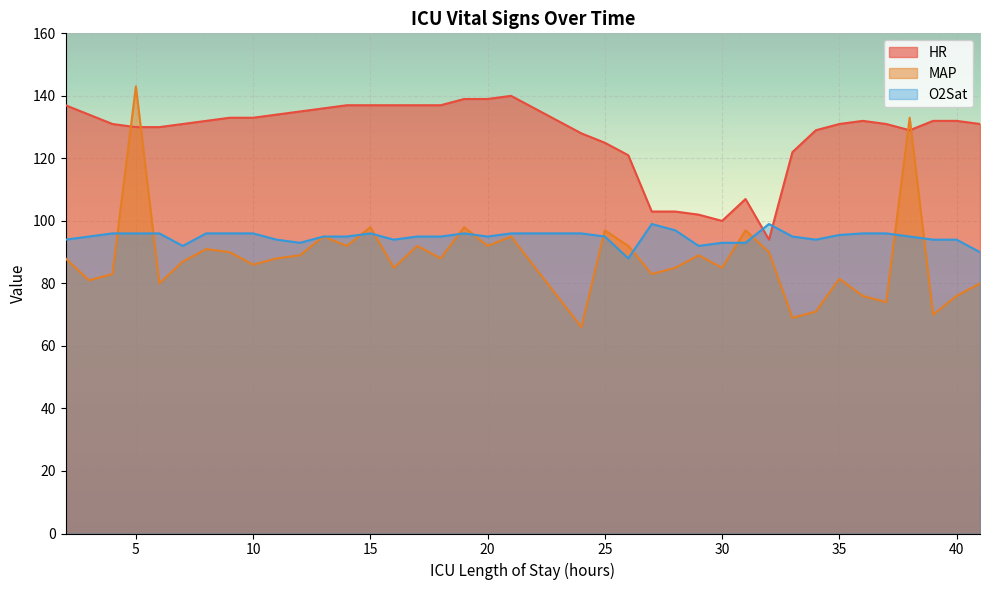

How many intersections are there between O2Sat and HR?

2